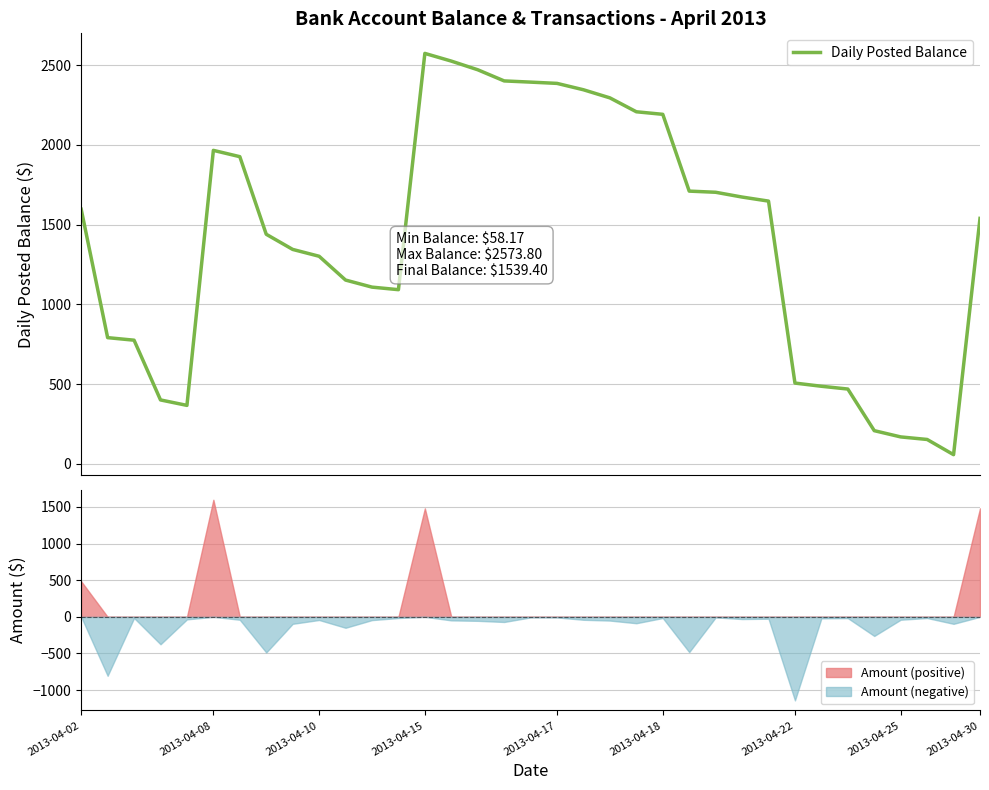

What is the lowest value of the Daily Posted Balance series?

58.2